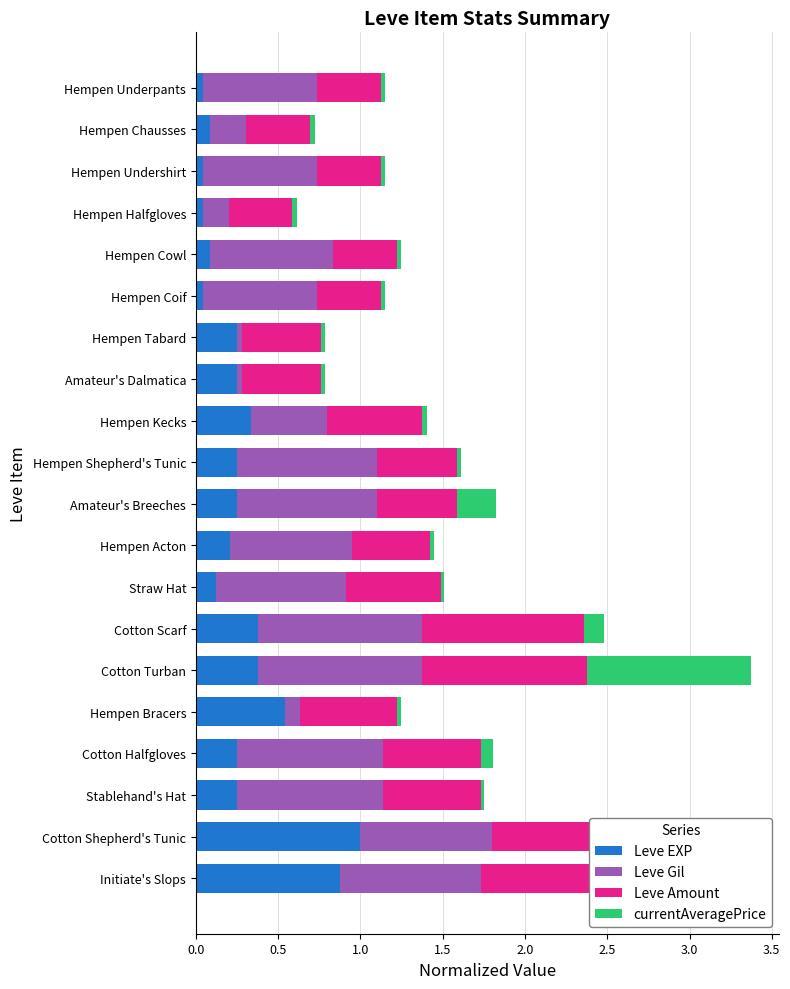

At which category is the sum across all series the highest?

Cotton Turban